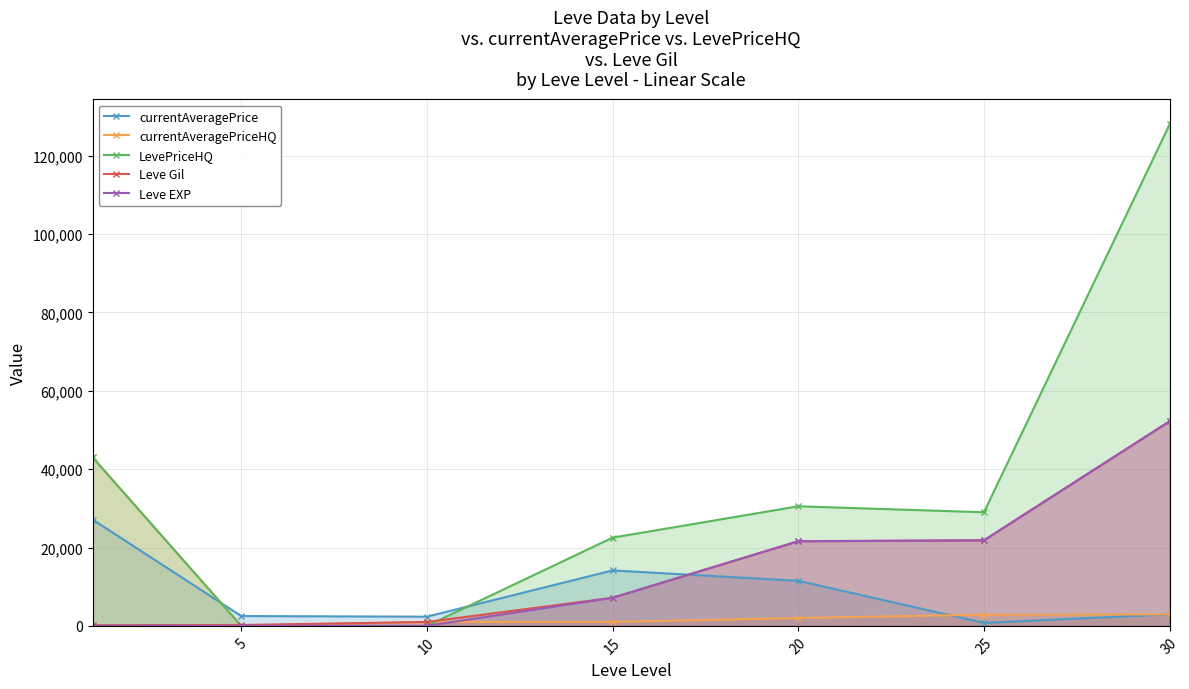

True or false: Leve Gil has more than 0 points higher than both neighbors.

False